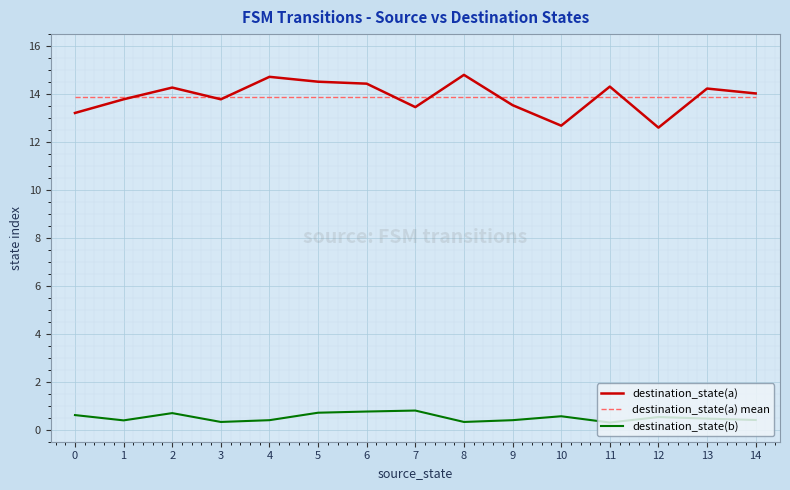

Is this an area chart (filled region under the line)?

No